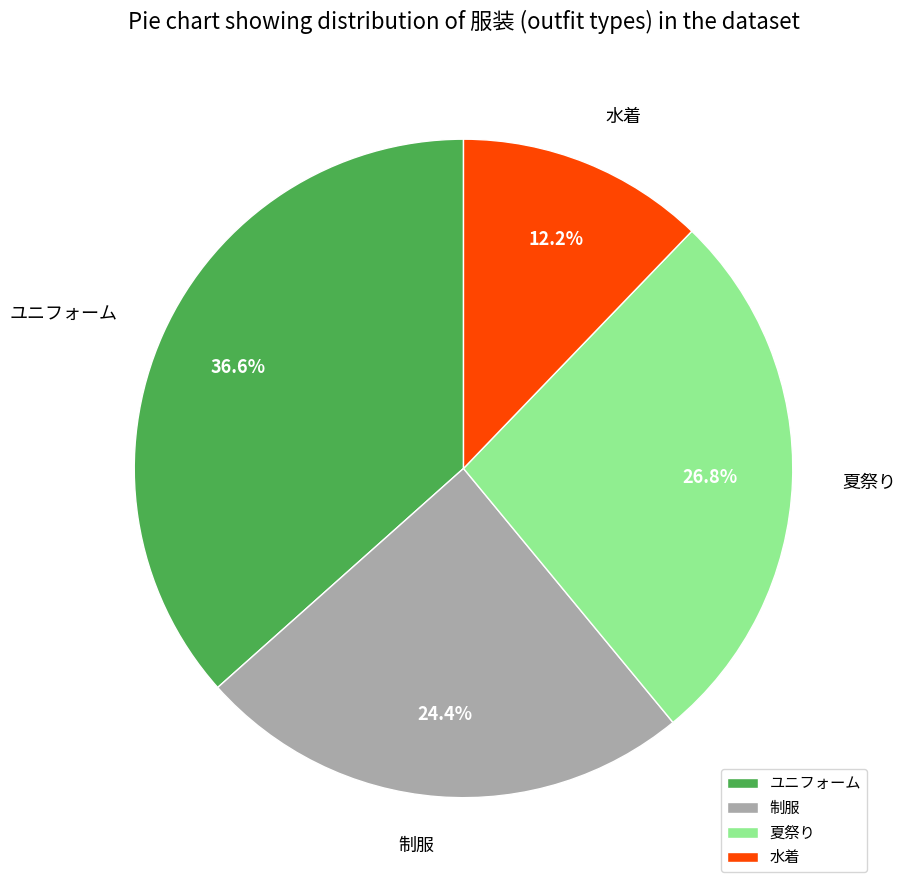

Approximately how many times larger is the value at 水着 compared to 夏祭り?

0.5